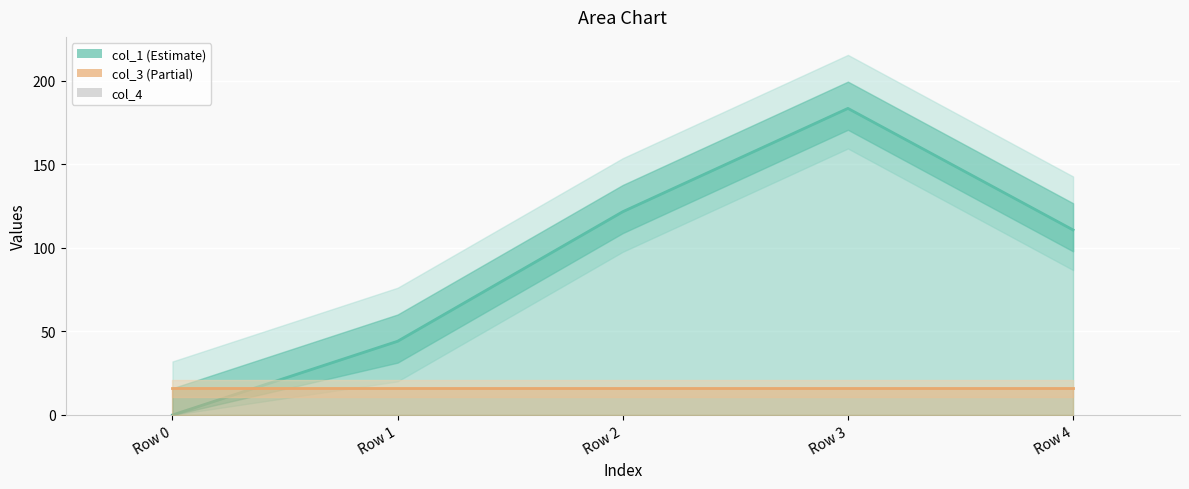

Does the chart contain any negative values?

No